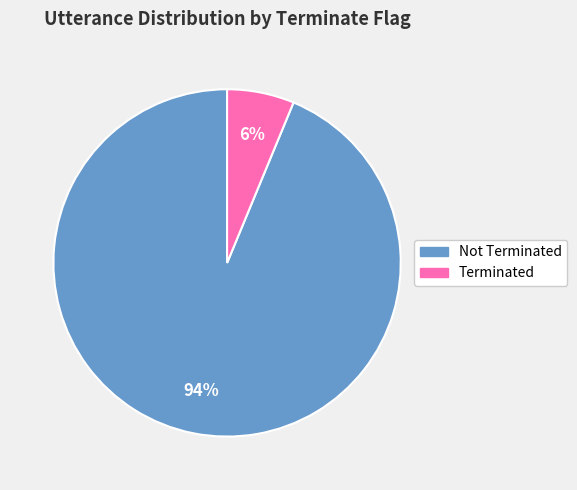

Is there any slice that represents more than half of the pie?

Yes